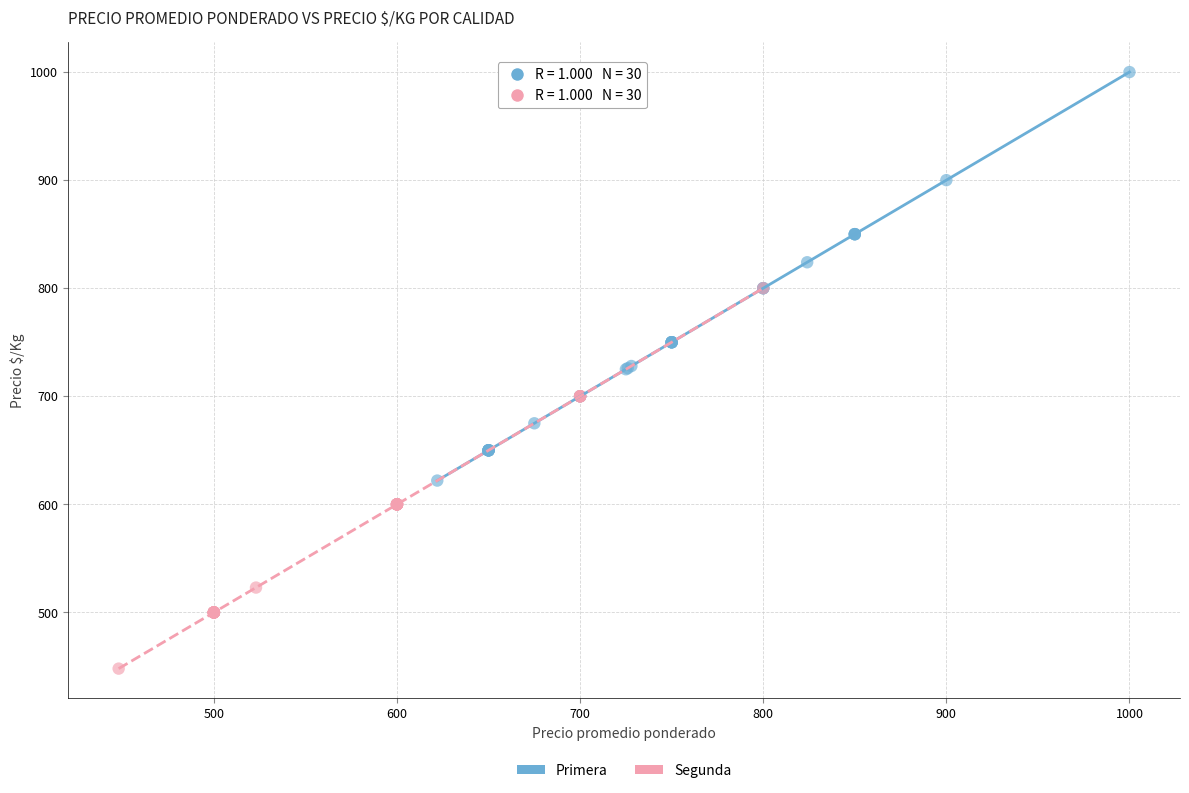

Which series contains the lowest Y value?

Segunda